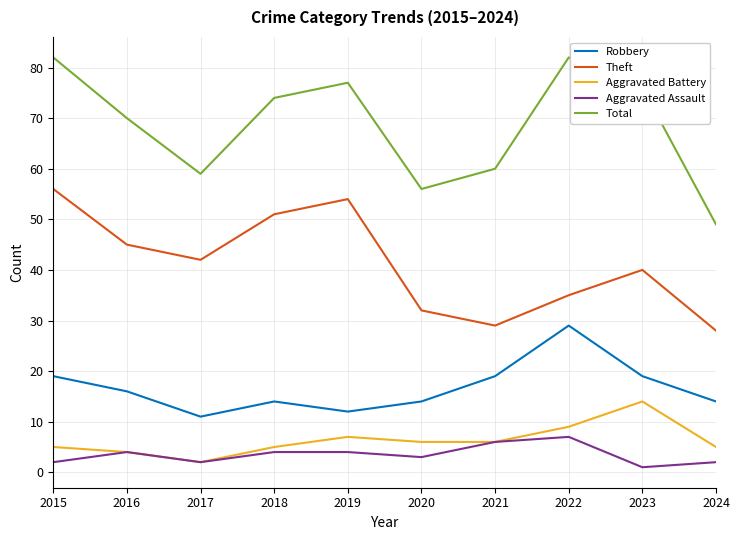

True or false: Theft has more than 1 points higher than both neighbors.

True